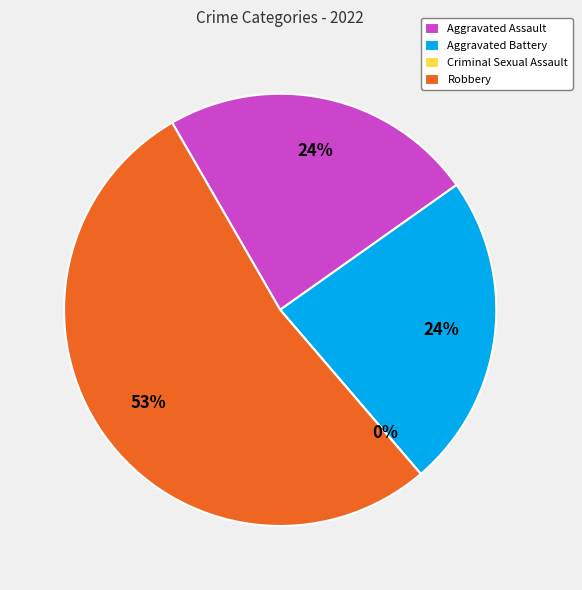

To the nearest percent, what is the combined percentage of Robbery and Aggravated Assault?

76%